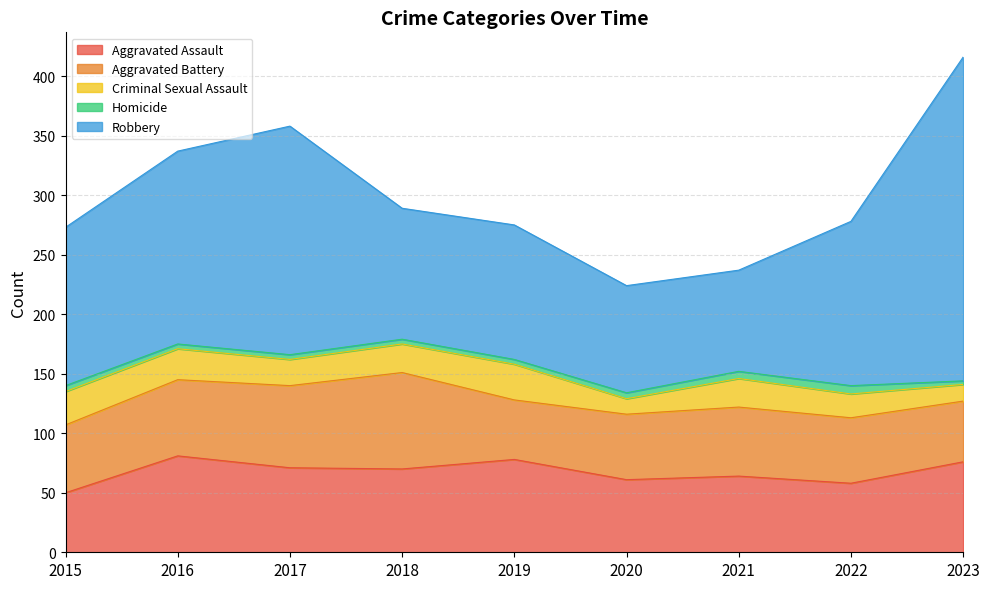

Read the Aggravated Battery value at 2020, to the nearest 5.

55